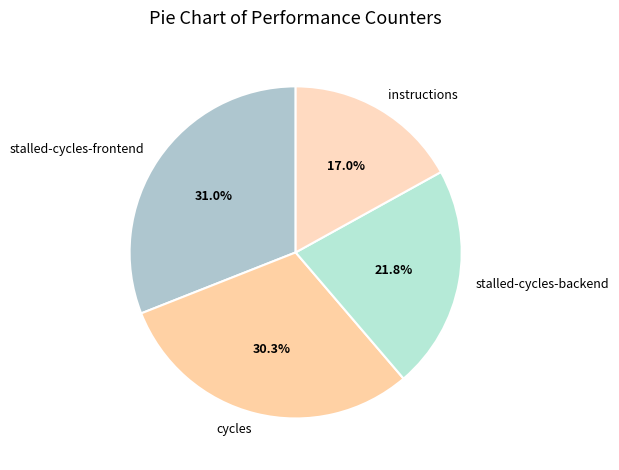

Which has a higher value, stalled-cycles-frontend or stalled-cycles-backend?

stalled-cycles-frontend